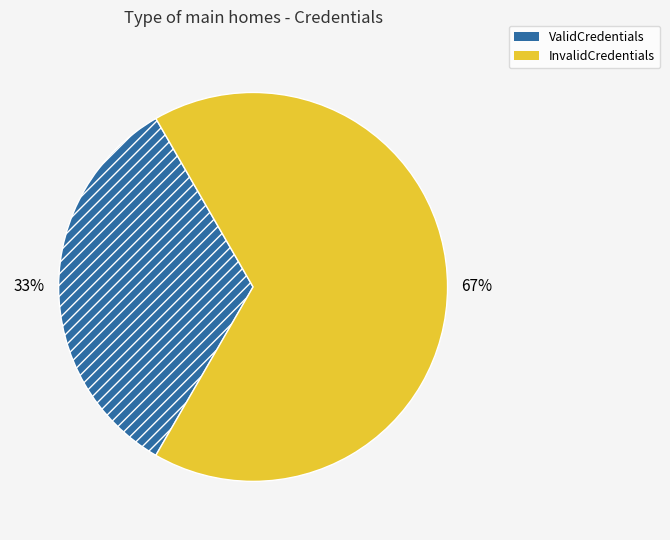

Is it true that ValidCredentials is 48% of the pie?

False